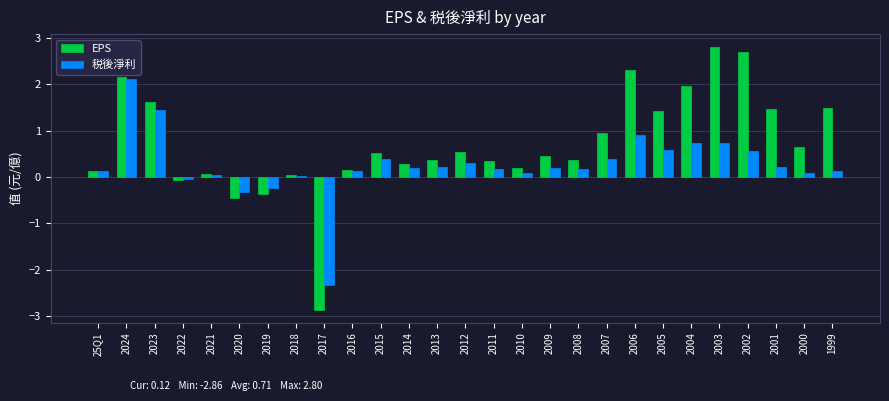

Is it true that 税後淨利 equals -2.3 at 2017?

True